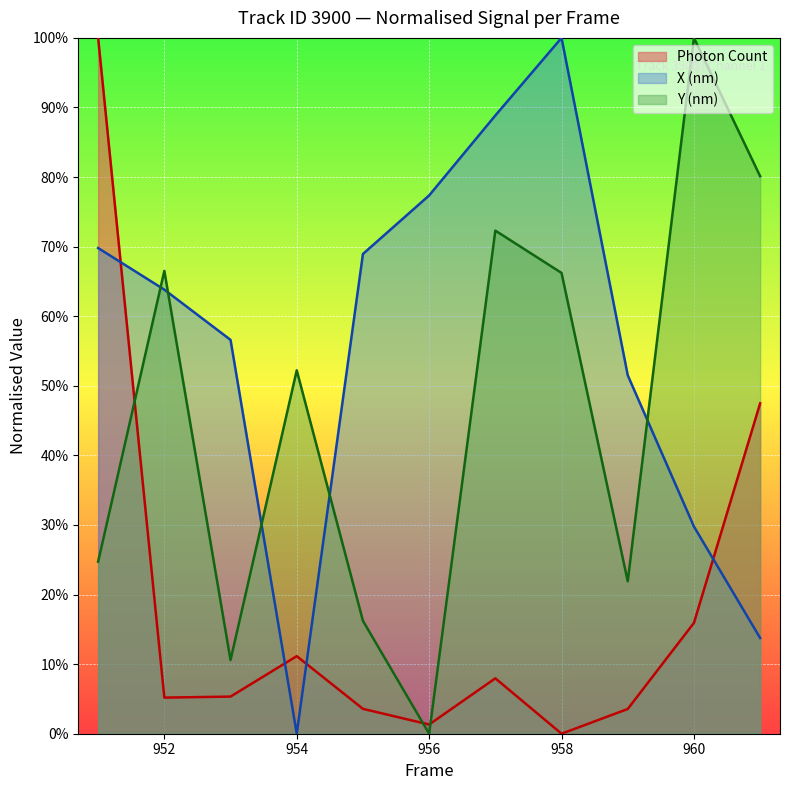

What is the value of the X (nm) point at the 8th from the left?

100.0